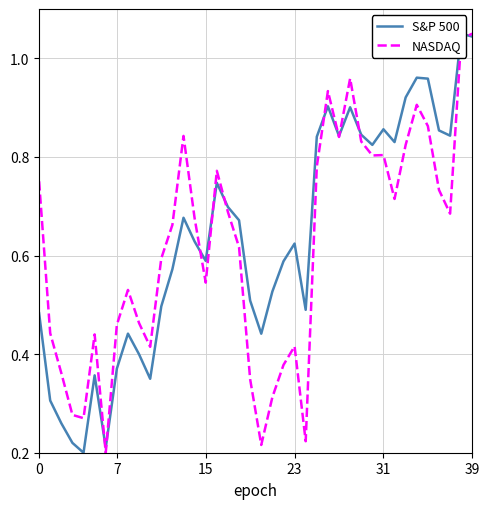

What is the minimum value for S&P 500?

0.2